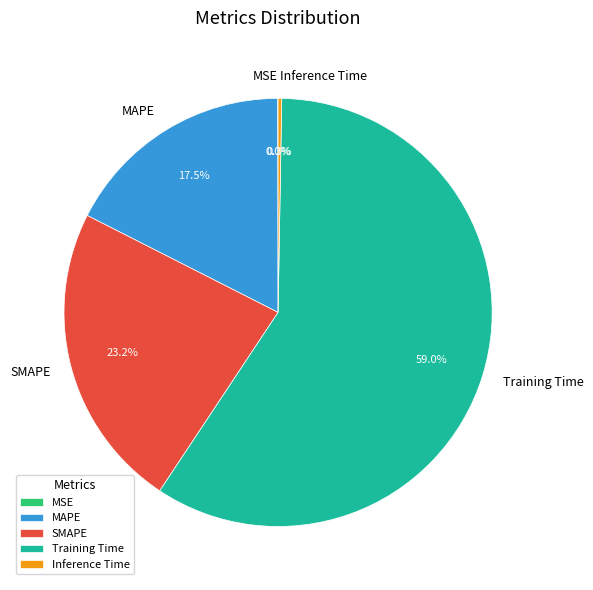

Is it true that Training Time is 59% of the pie?

True